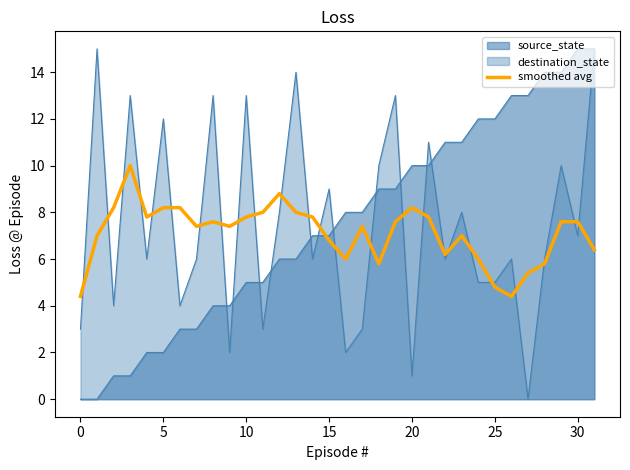

What is the difference between the maximum and minimum values?

5.6